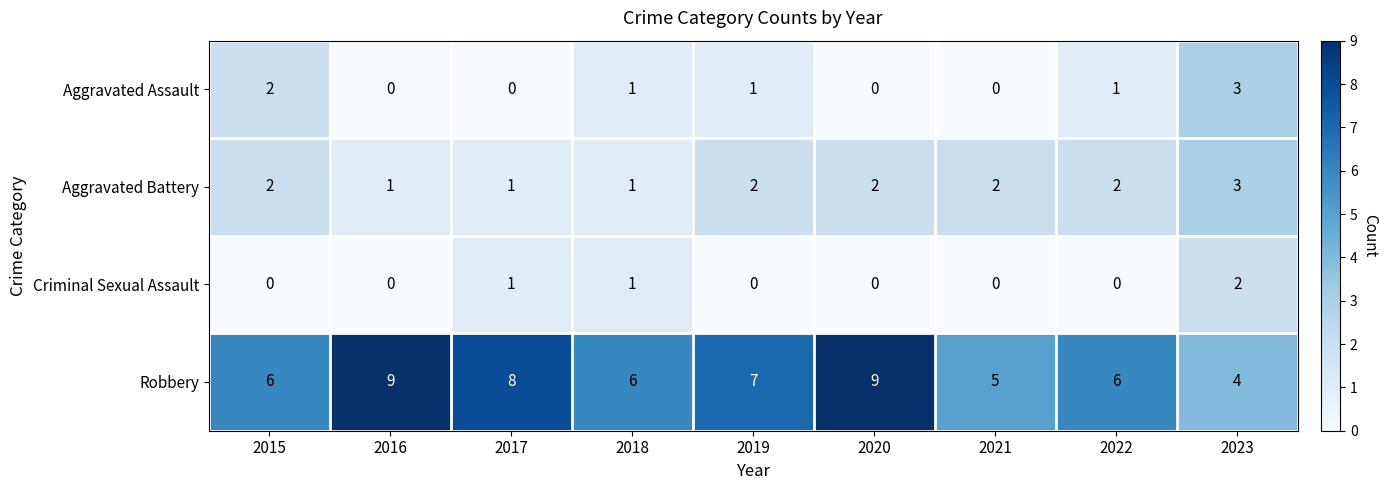

True or false: Robbery has a value of 10 at 2015.

False